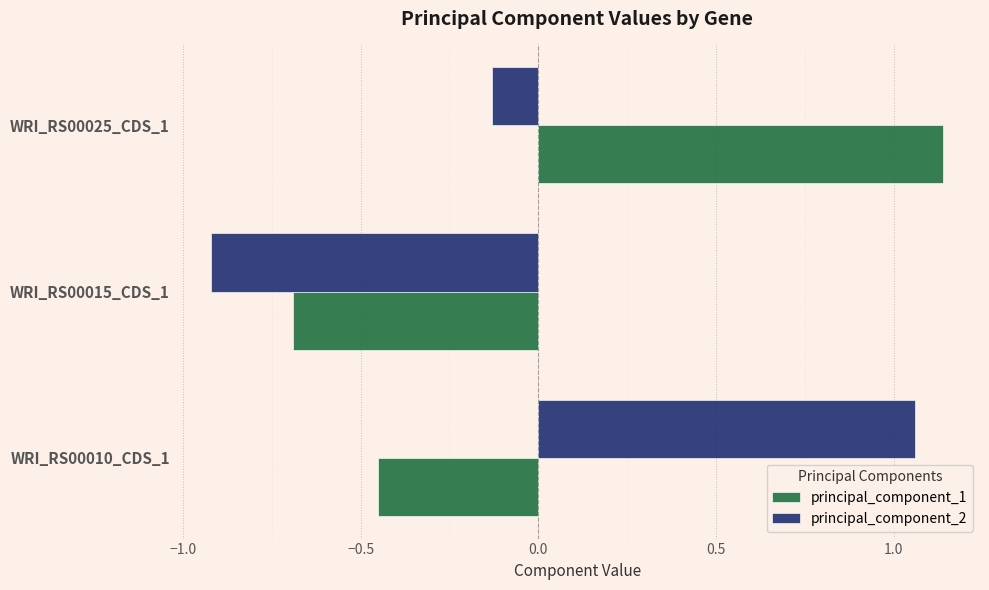

What is the total value across all series at WRI_RS00015_CDS_1?

-1.6